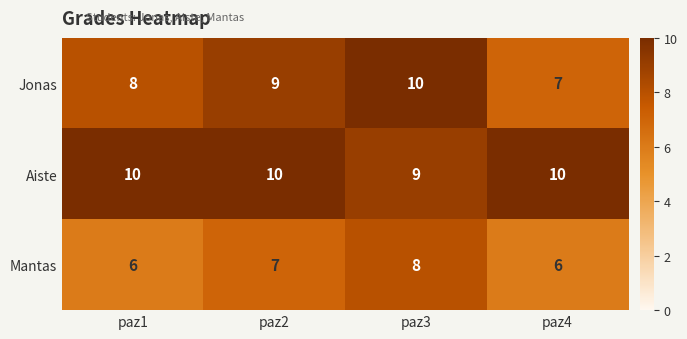

Reading left to right, what are all the values shown in this chart?

Jonas: 8	9	10	7
Aiste: 10	10	9	10
Mantas: 6	7	8	6